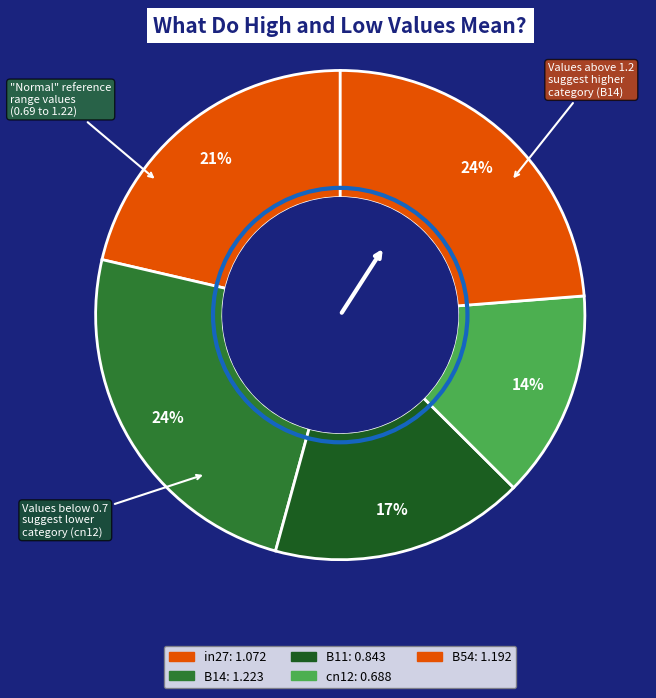

Count the number of slices in the pie.

5